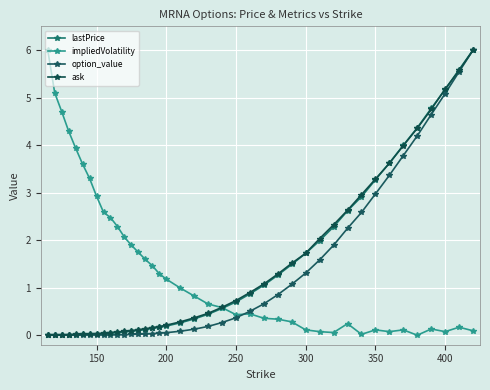

Does the chart have visible grid lines?

Yes